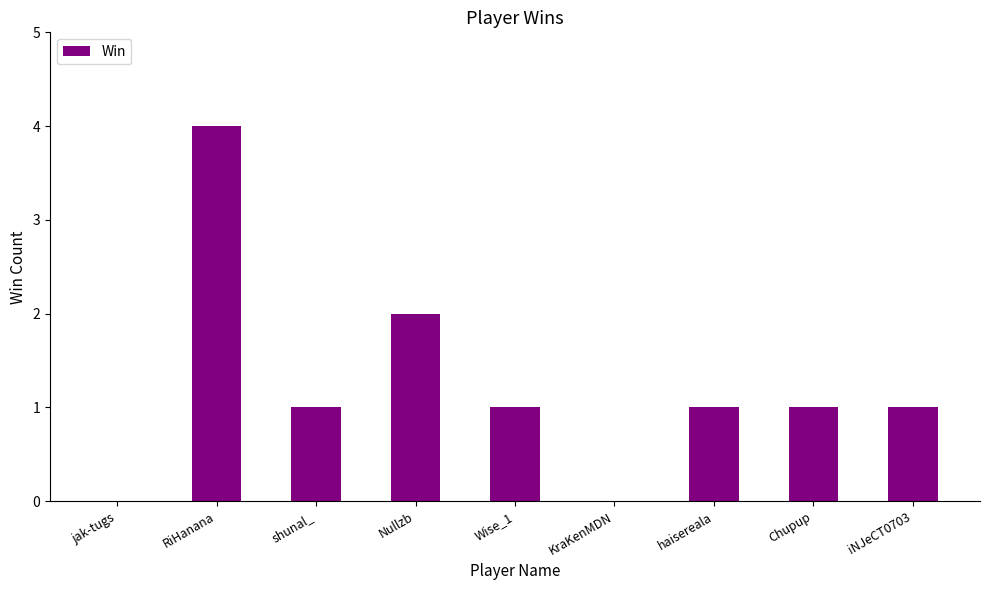

Reading left to right, extract all data points from this chart.

jak-tugs=0	RiHanana=4	shunal_=1	Nullzb=2	Wise_1=1	KraKenMDN=0	haisereala=1	Chupup=1	iNJeCT0703=1